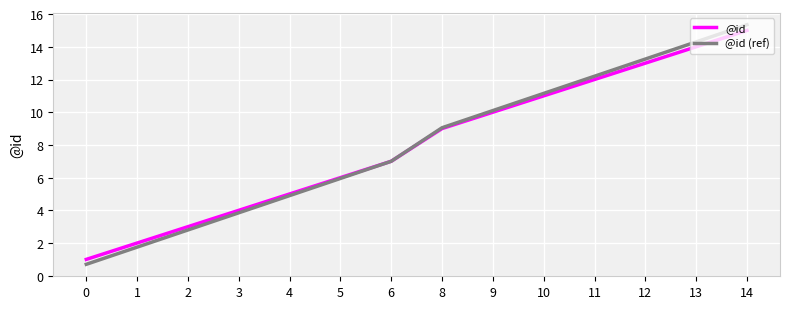

At which category is the sum across all series the highest?

14